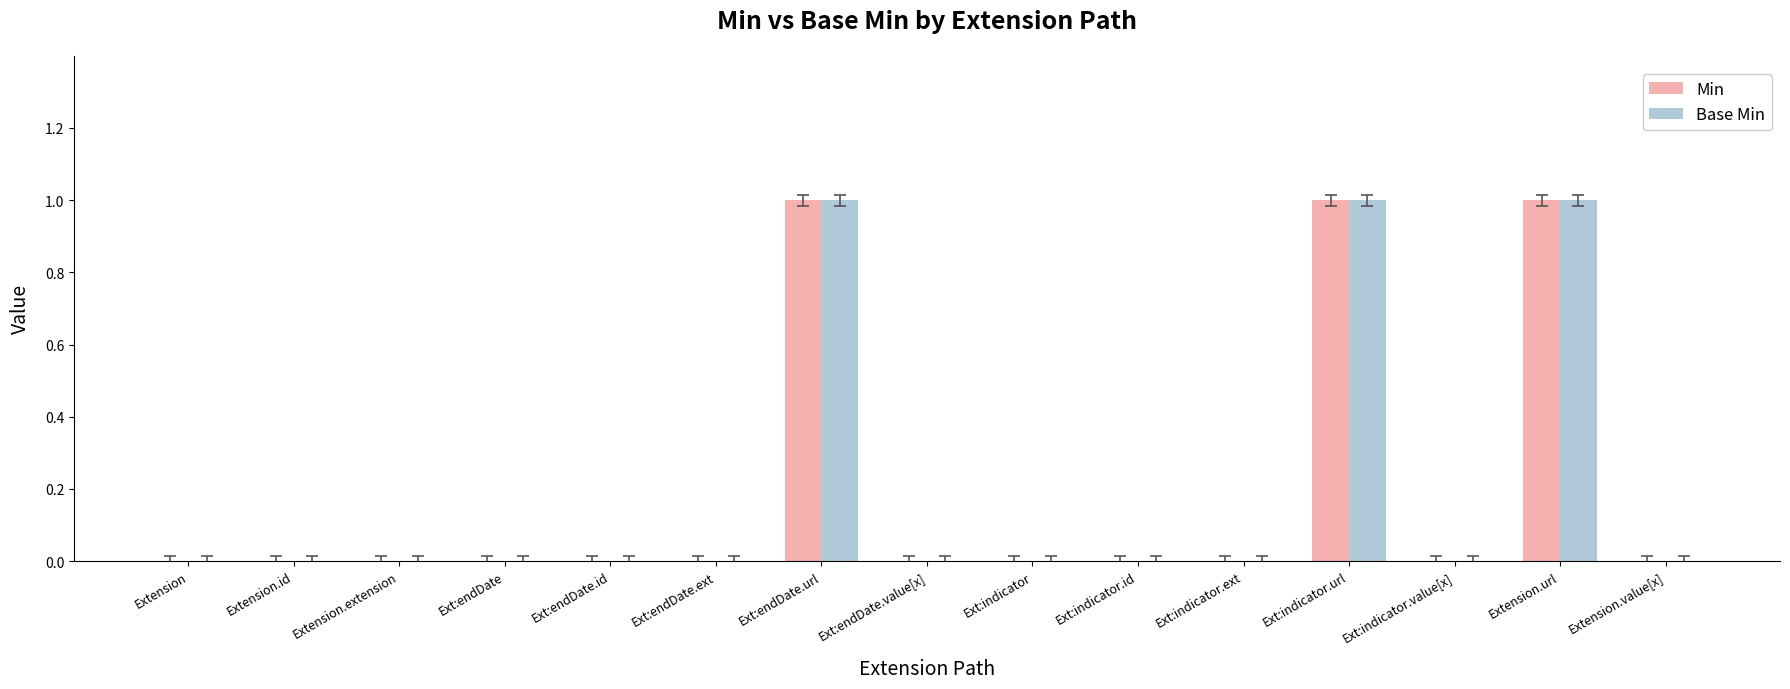

What is the sum of all Base Min values?

3